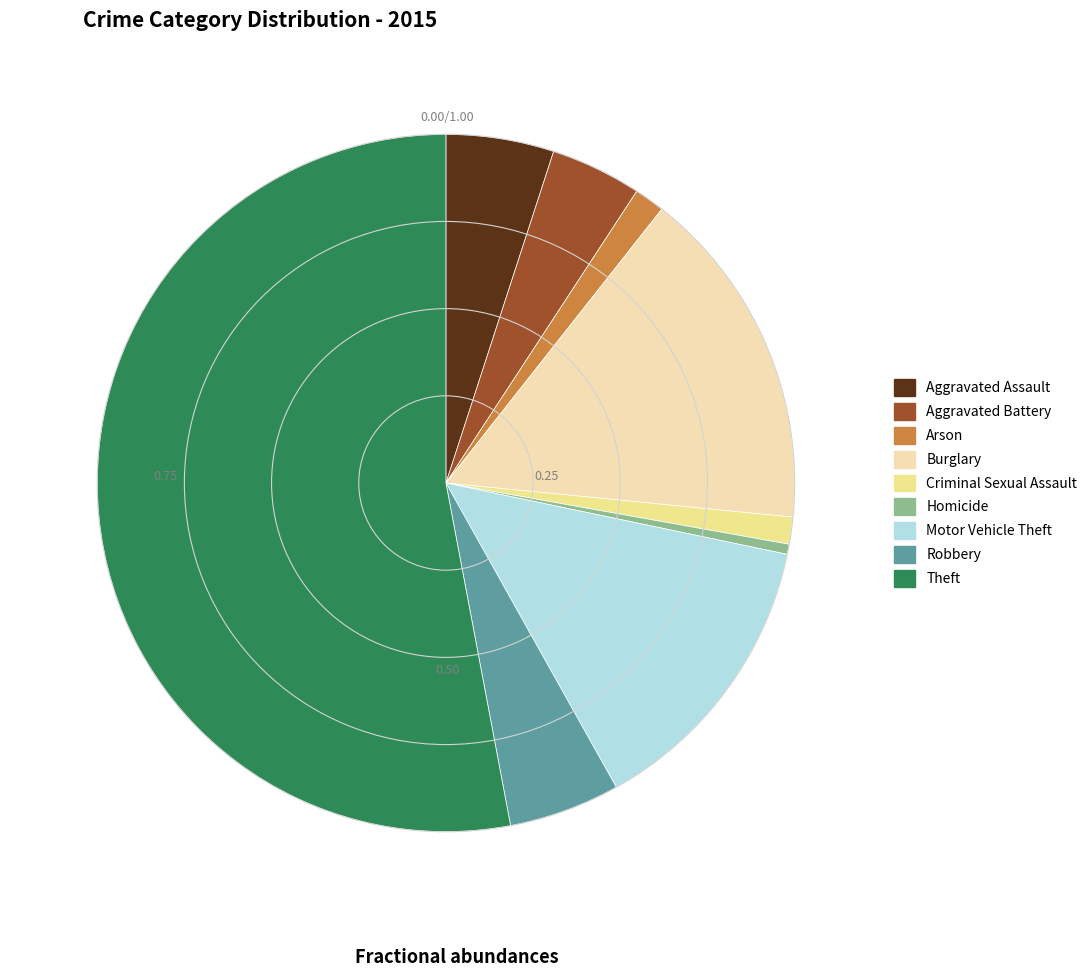

Do Theft and Aggravated Assault together represent more than half of the pie?

Yes